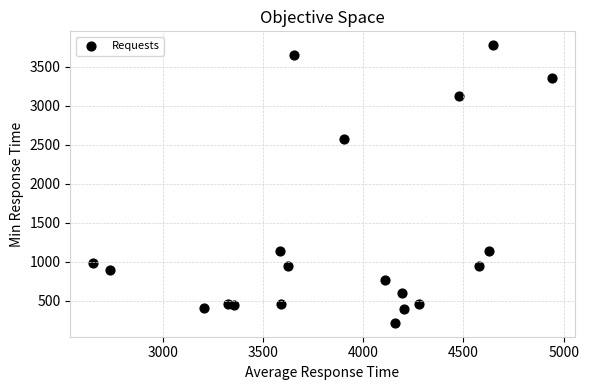

What Y value in the scatter plot is closest to 1998?

2576.1